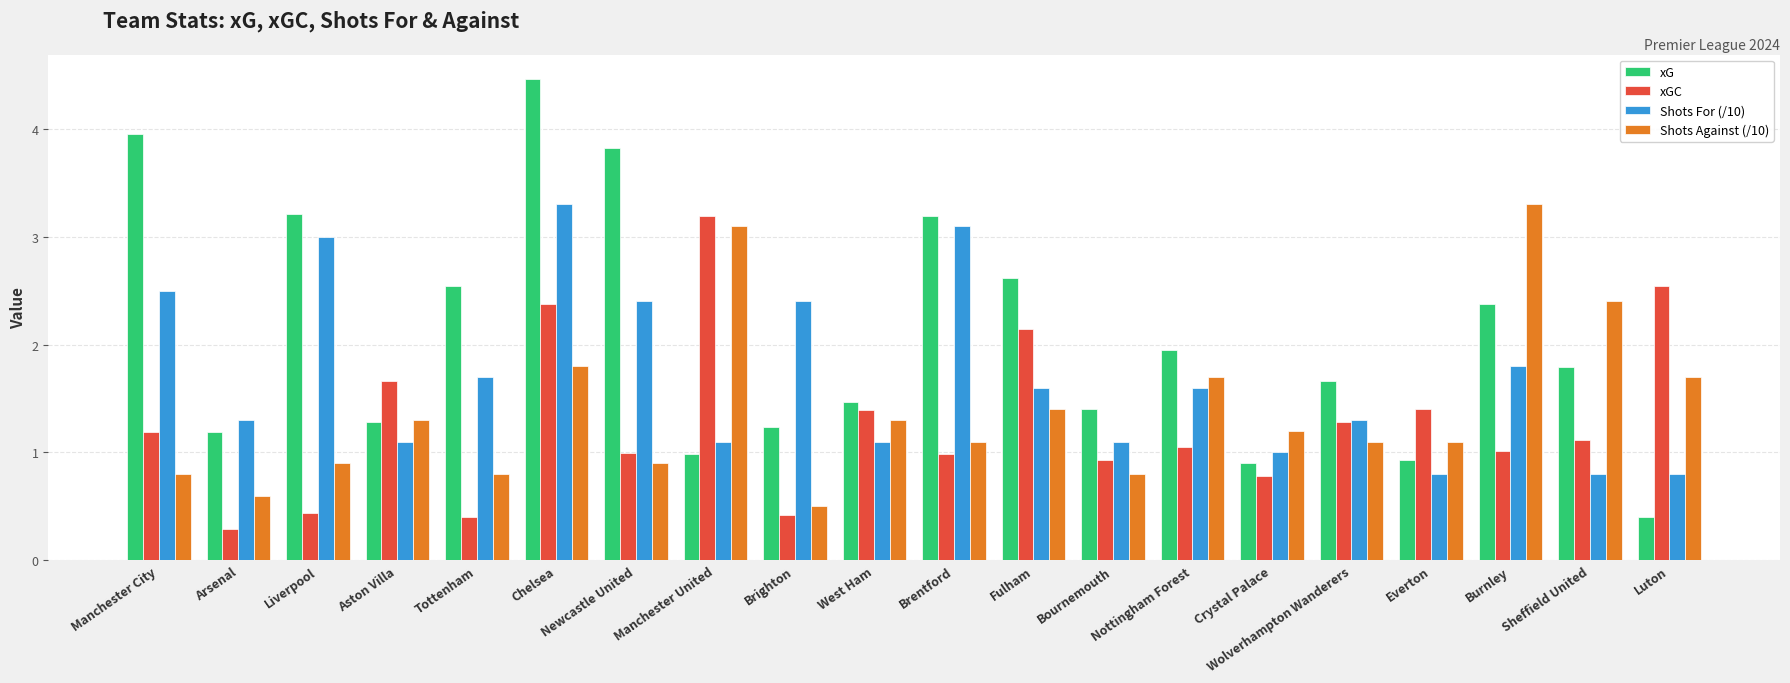

What is the difference between the Shots Against (/10) values at Liverpool and Everton?

0.2